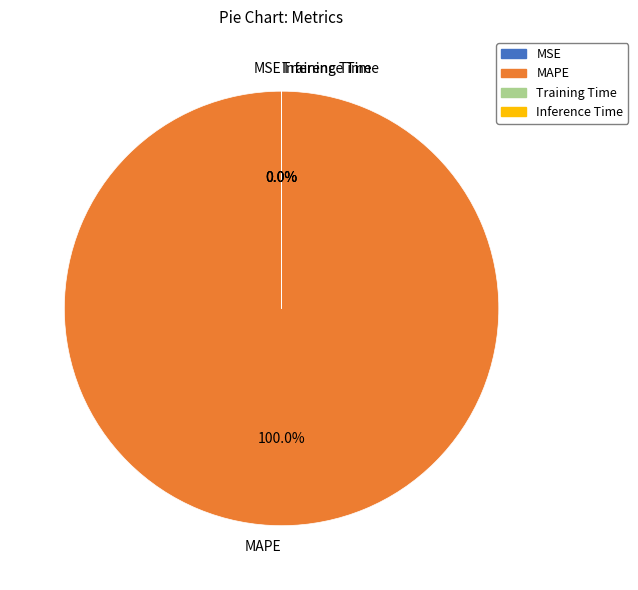

Which category accounts for the majority?

MAPE